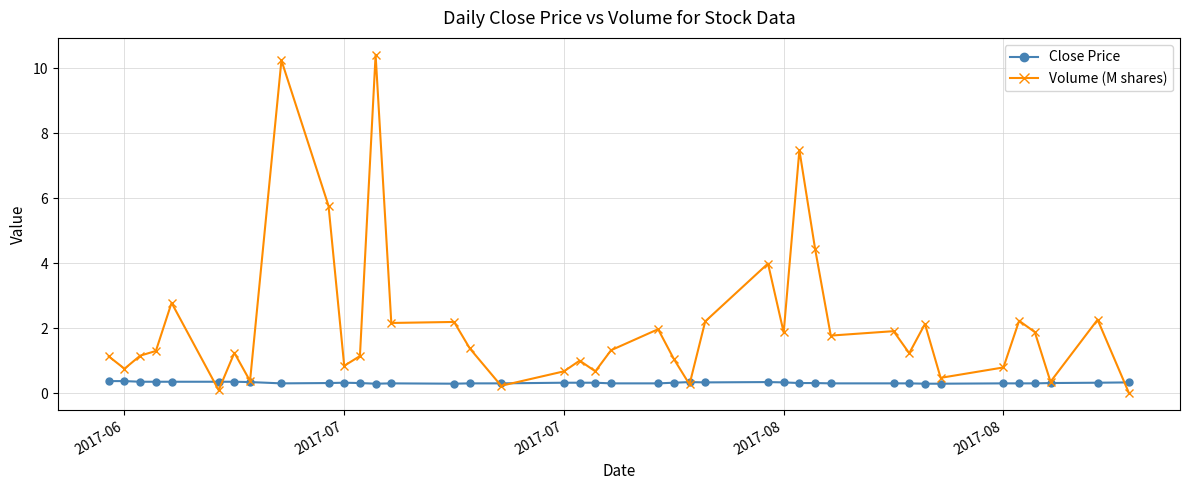

True or false: Volume (M shares) has more than 0 interior local peaks.

True